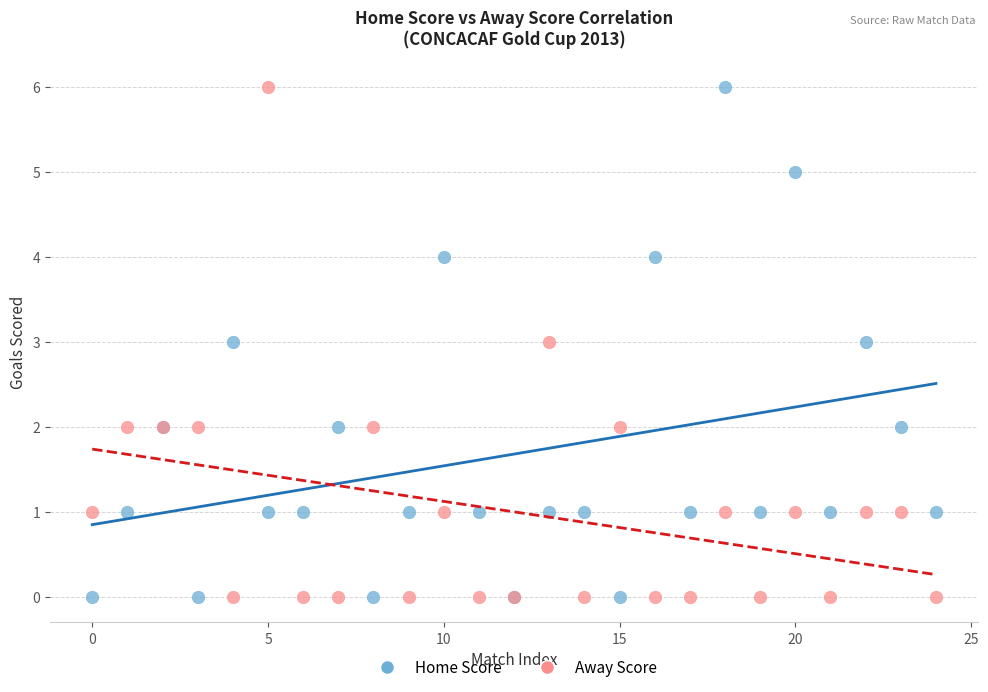

What are all the series names shown in the legend?

Home Score, Away Score